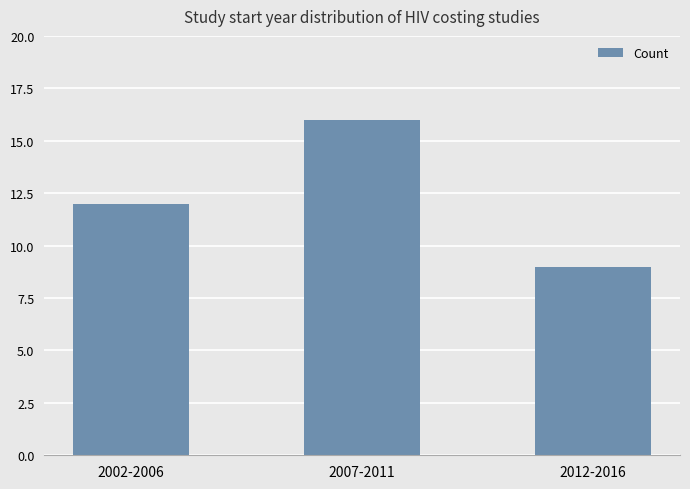

Does the chart contain stacked bars?

No